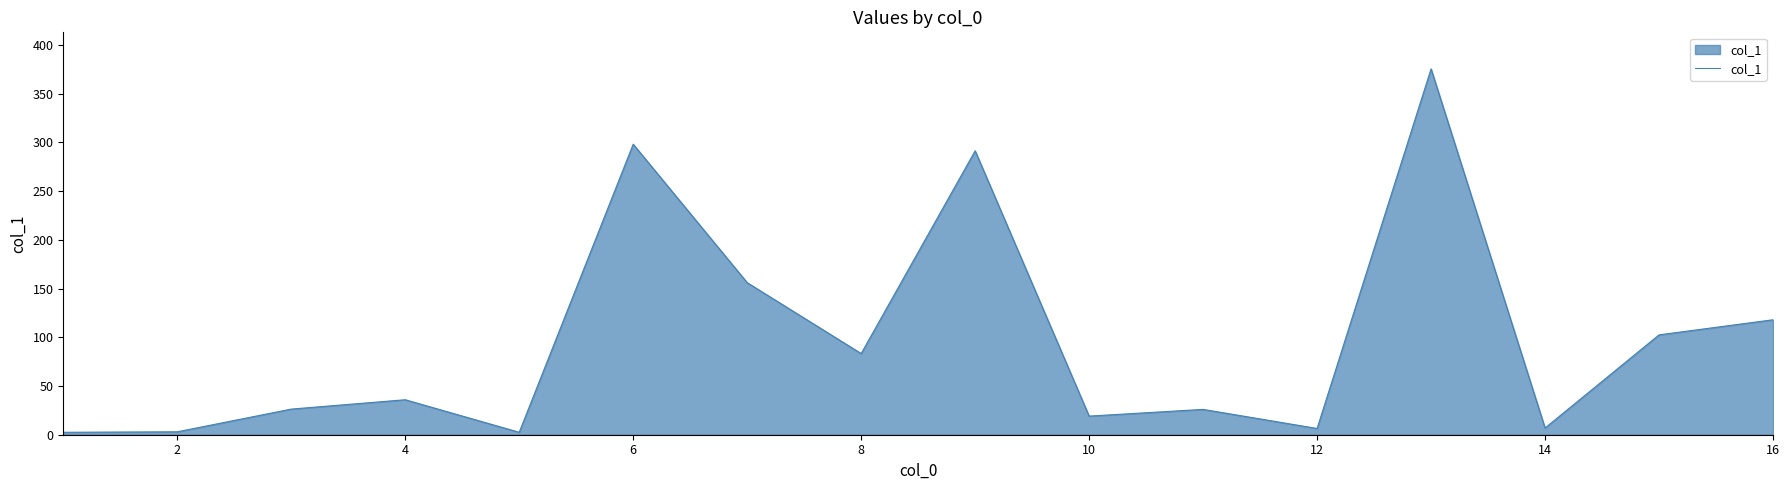

What is the maximum value shown in the chart?

375.5